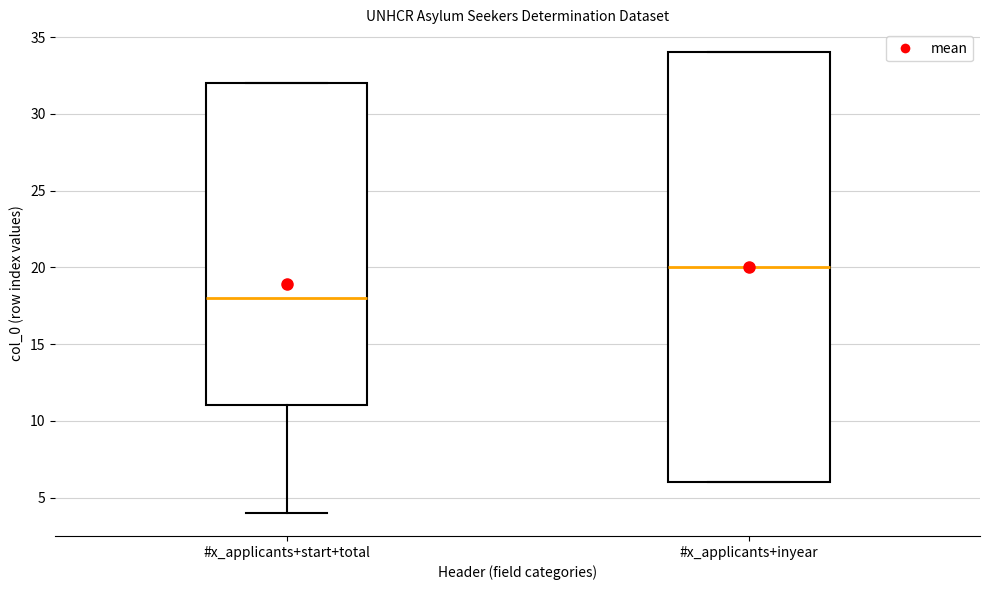

Where is the upper edge of the box for #x_applicants+start+total on the y-axis? The values are not printed on the chart, so give them approximately, as read against the axis.

32